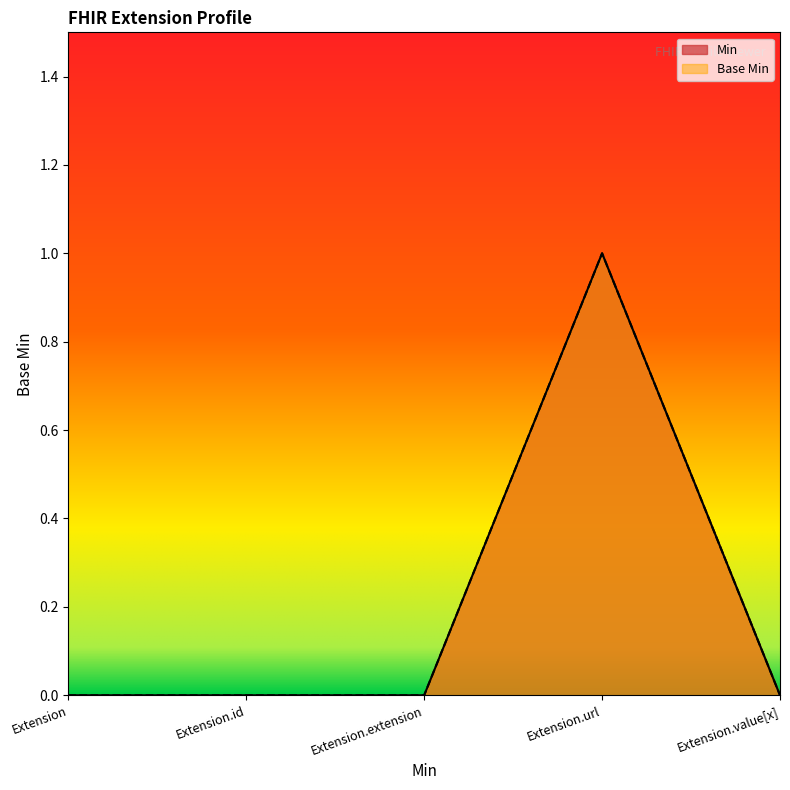

Which category has the lowest value in the Base Min series?

Extension